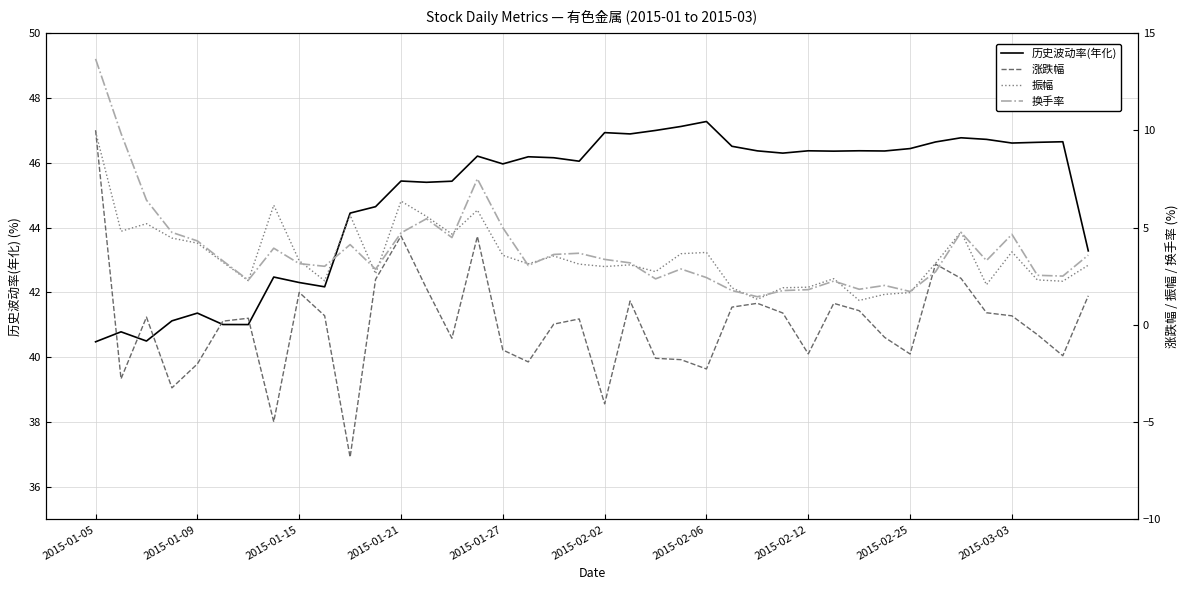

True or false: 历史波动率(年化) has a value of 40.5 at 2015-01-05.

True